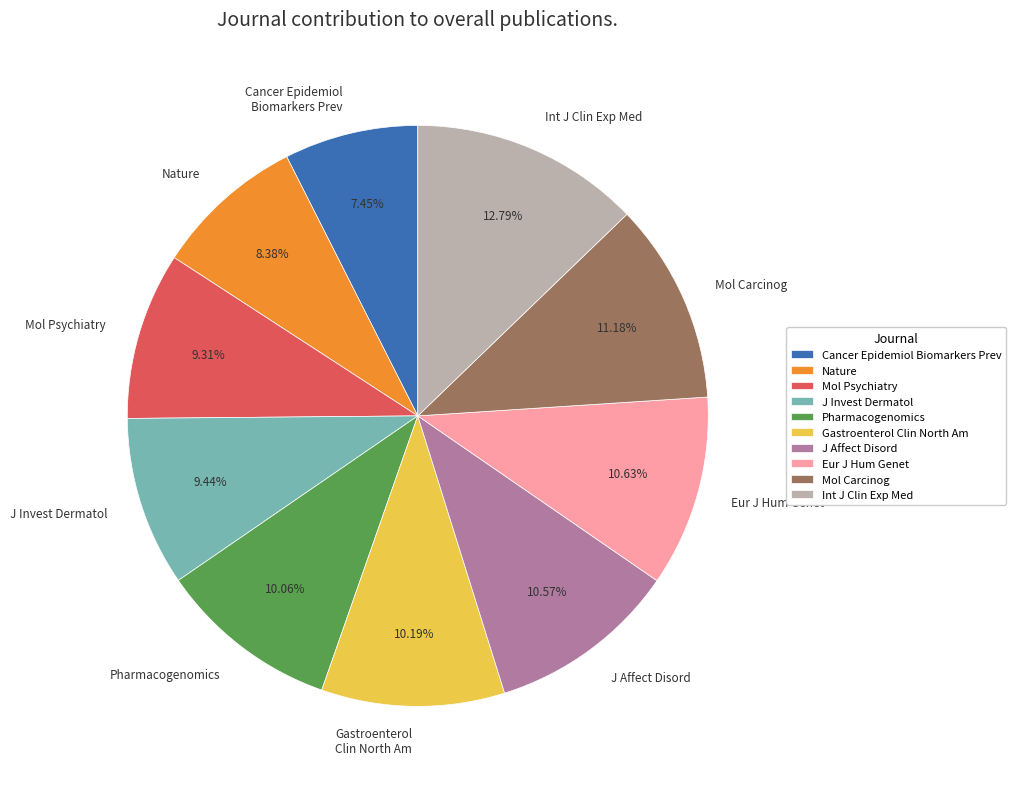

Which slice is the smallest?

Cancer Epidemiol Biomarkers Prev